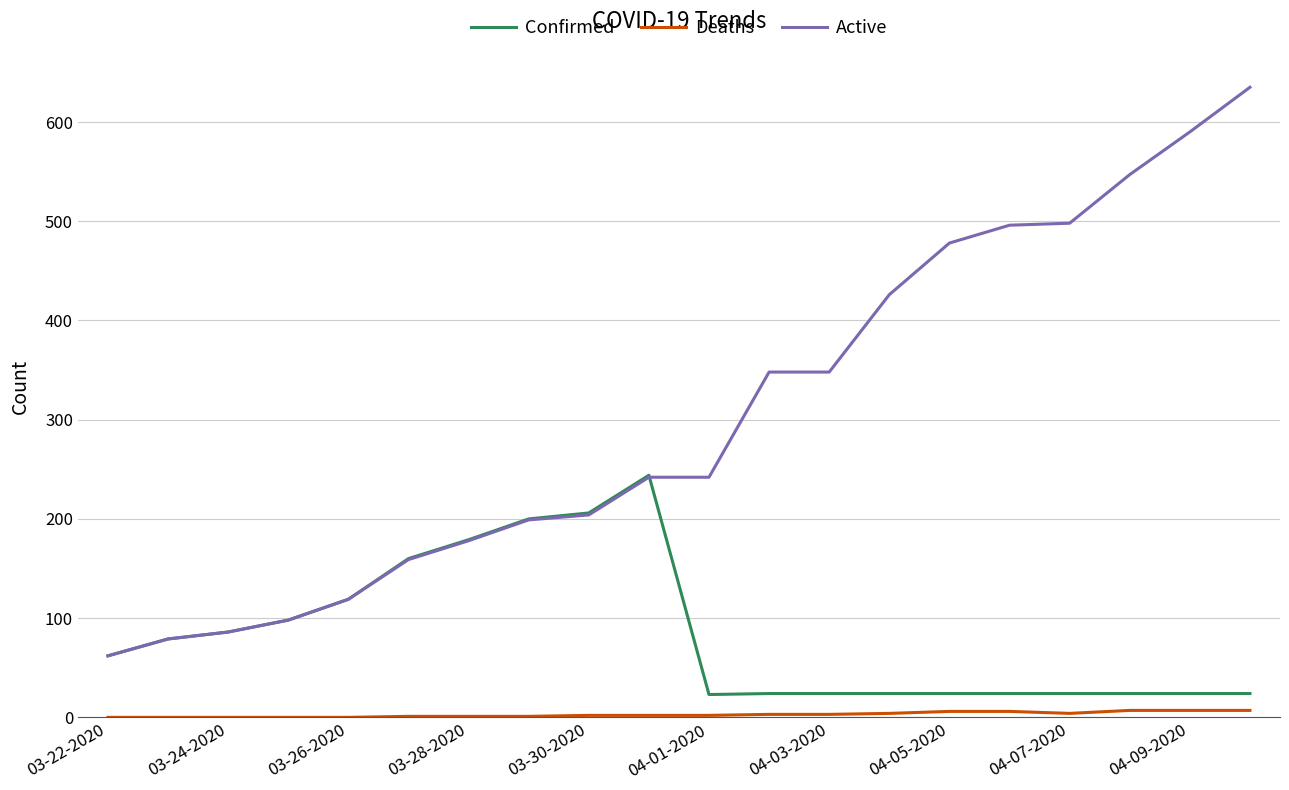

Which series has the widest spread of values?

Active